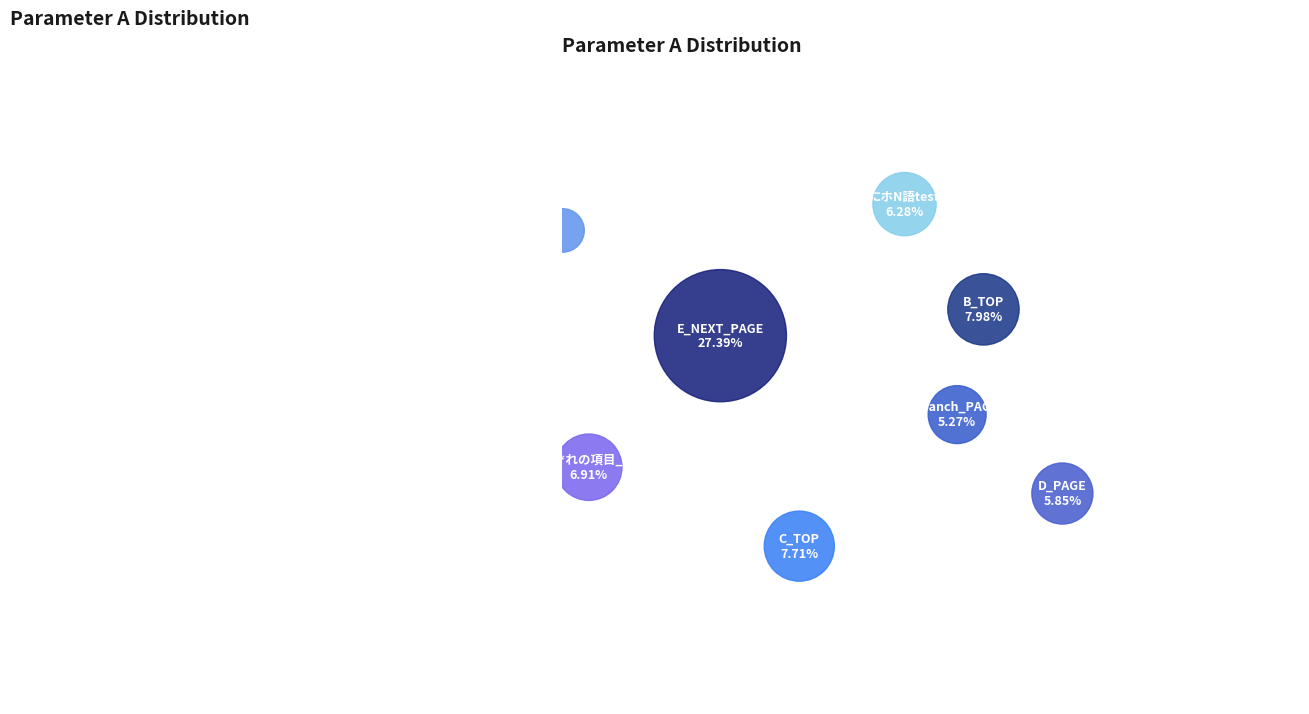

How many segments does this pie chart have?

13